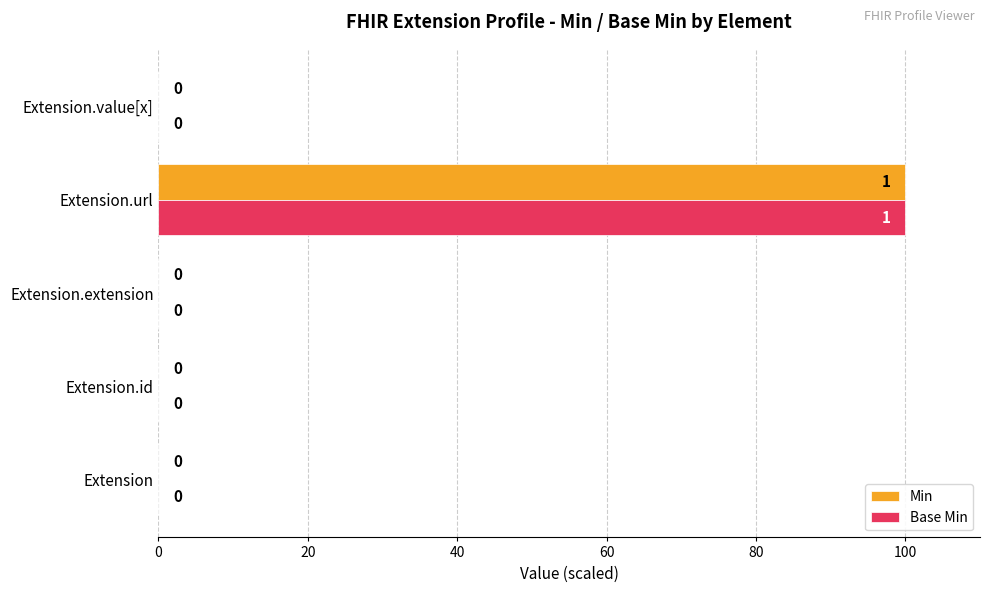

Count the number of data series in this chart.

2